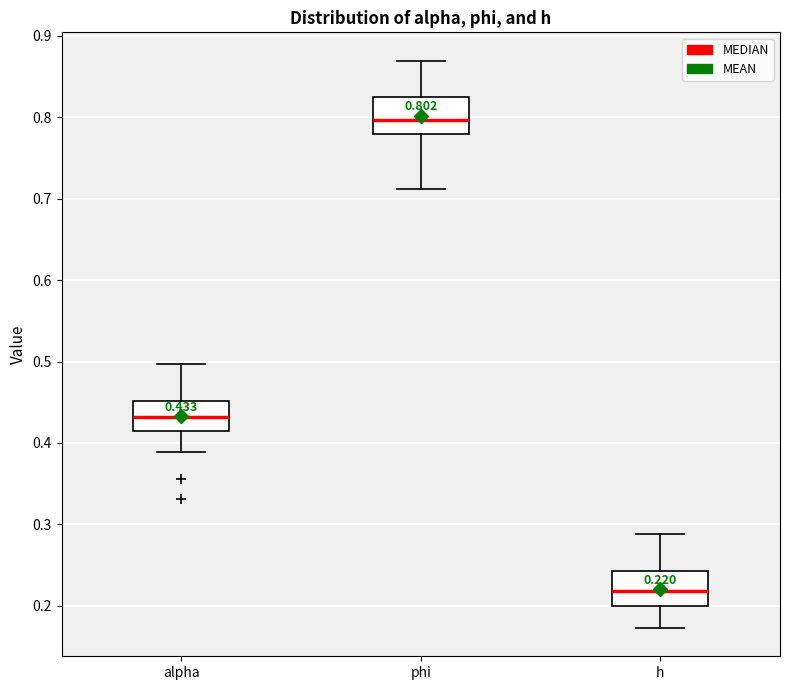

Which box's median line is the lowest?

h